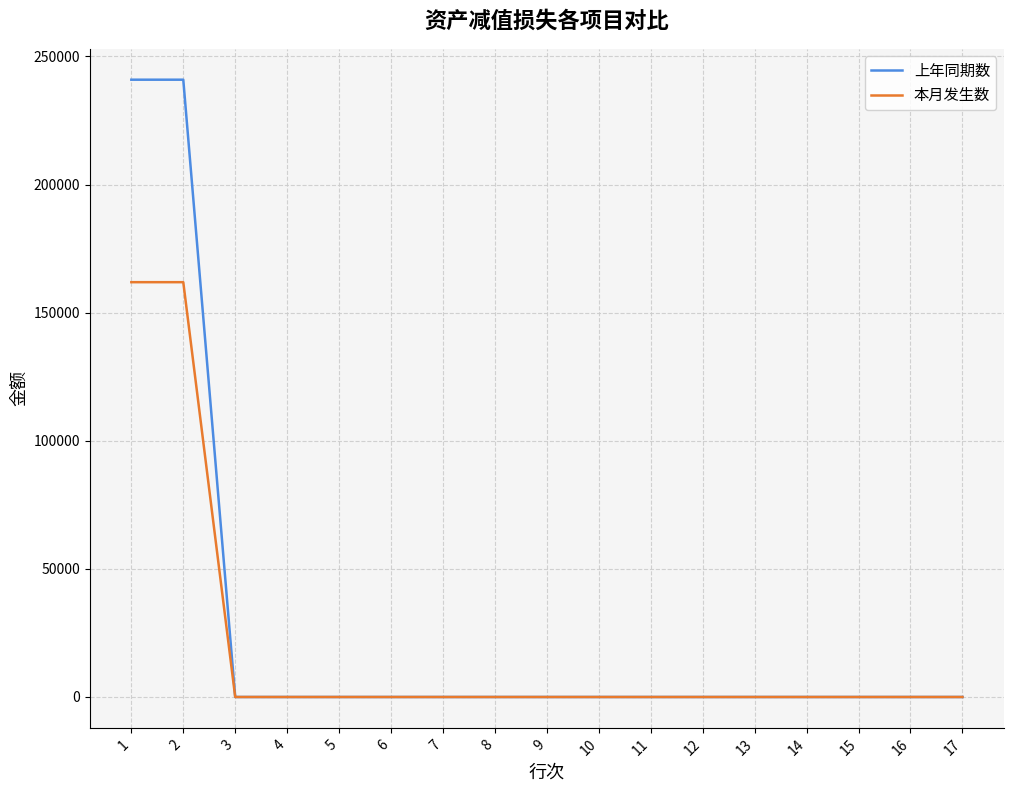

Does the chart display data point markers on the line(s)?

No